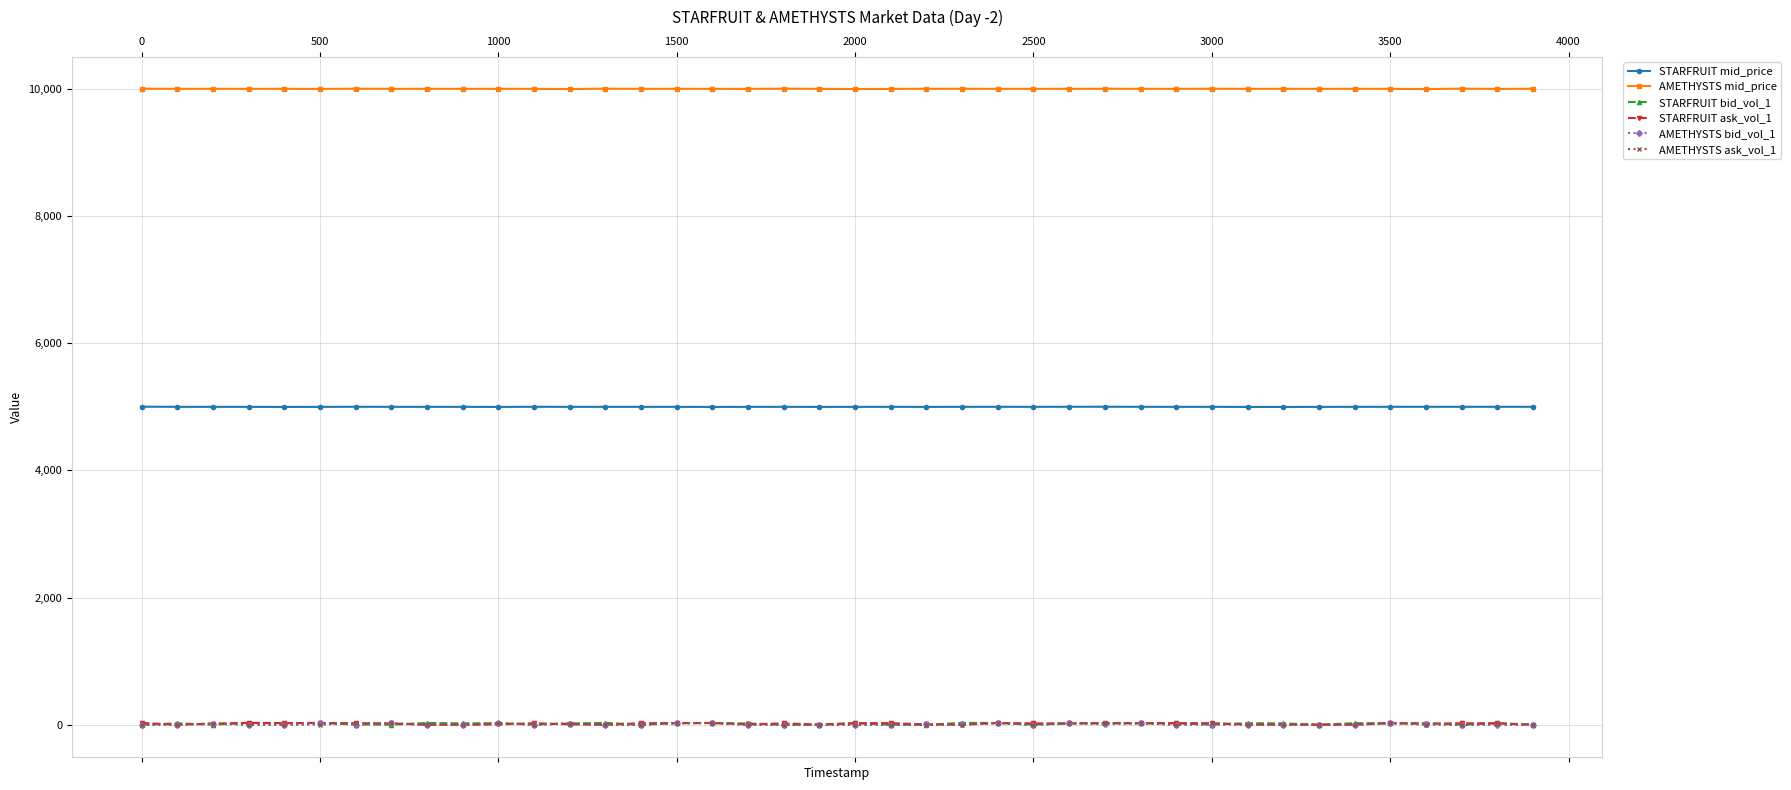

True or false: STARFRUIT bid_vol_1 and STARFRUIT mid_price intersect in this chart.

False